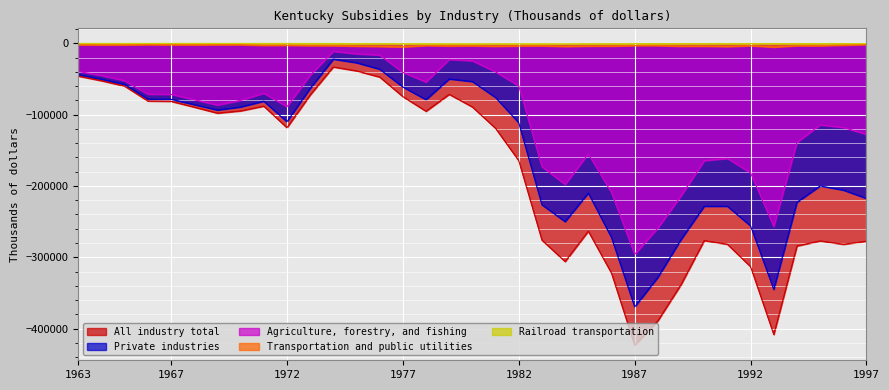

What is the greatest value displayed?

-3